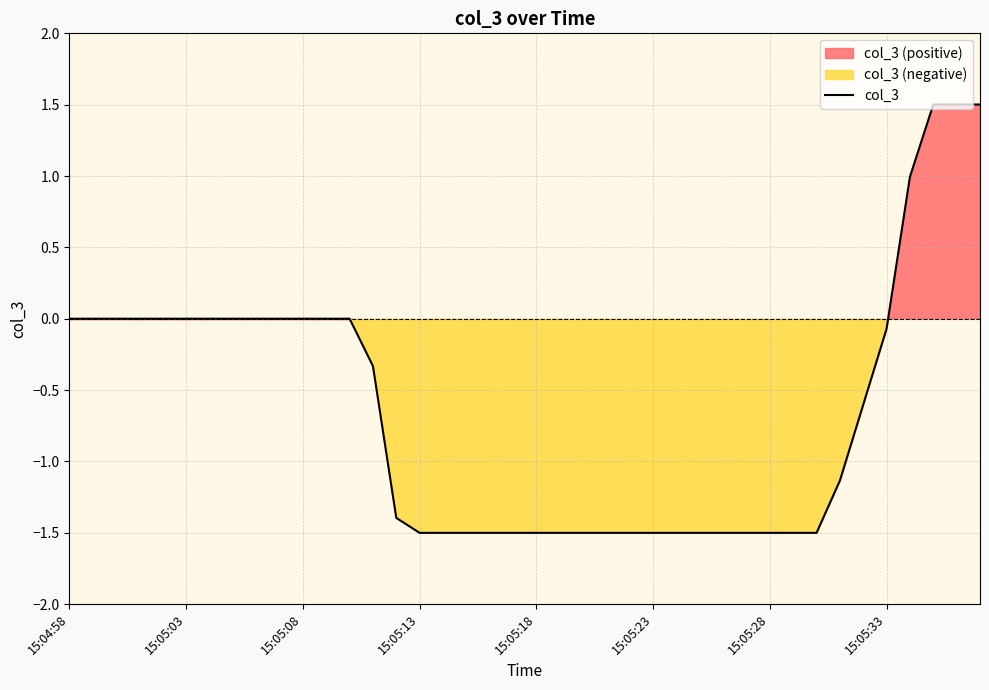

The value at 16 is -2.5. True or false?

False